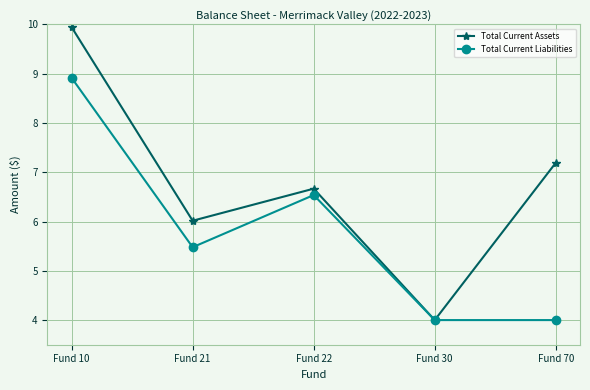

What is the total value across all series at Fund 22?

13.2